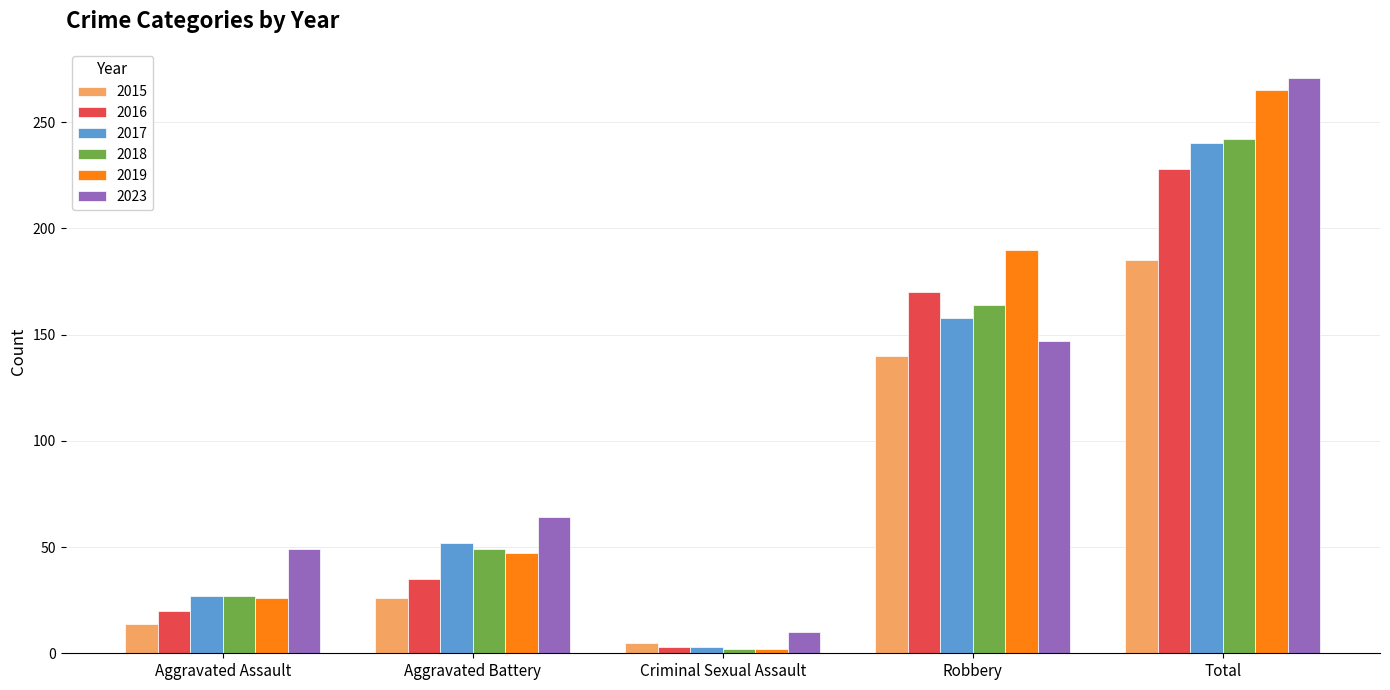

At which label is 2019 closest to 133?

Robbery